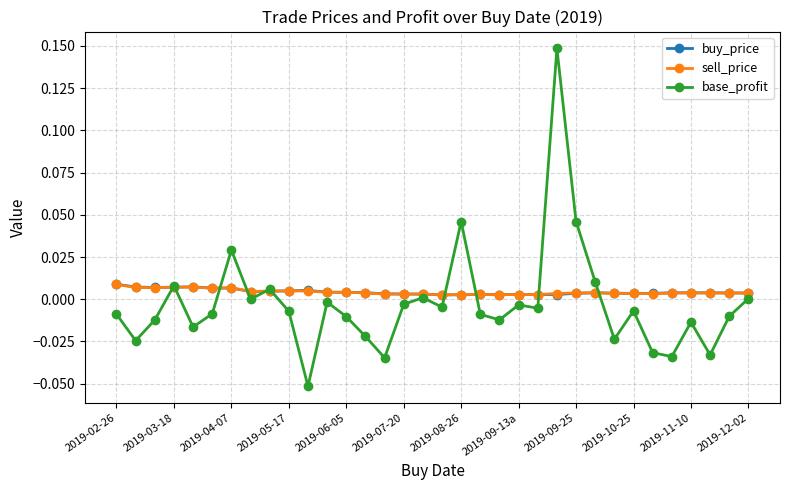

Which series has the widest spread of values?

base_profit